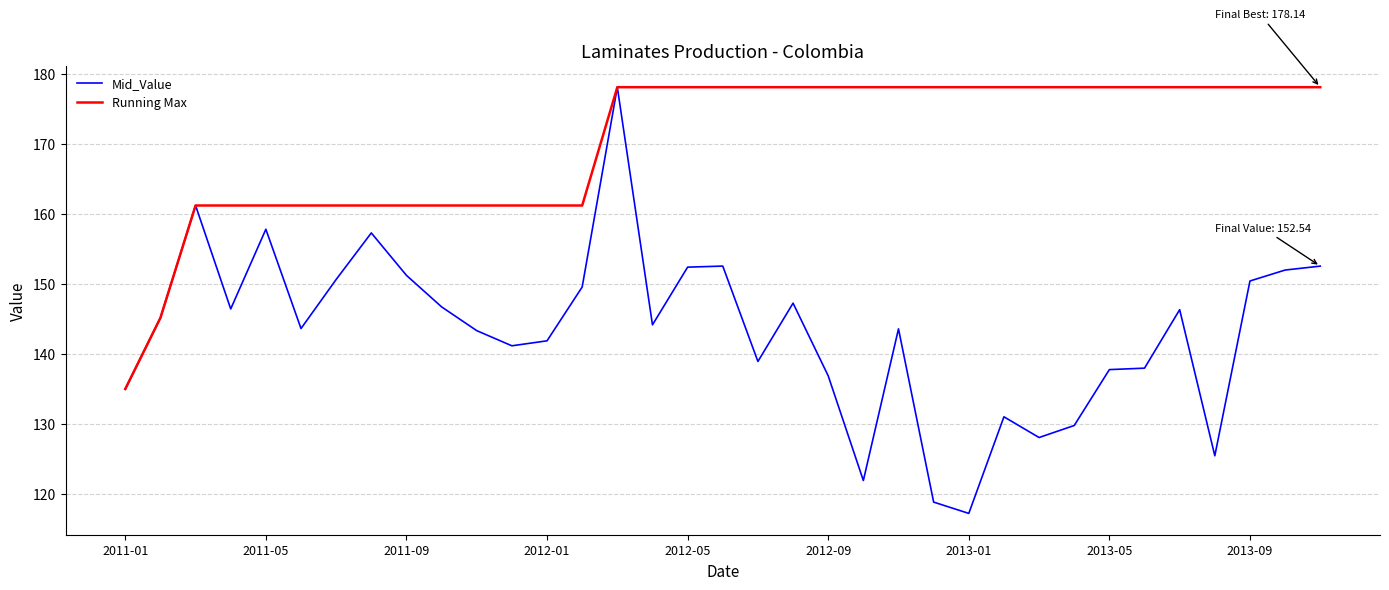

Rank the series by their average value, from highest to lowest.

Running Max, Mid_Value